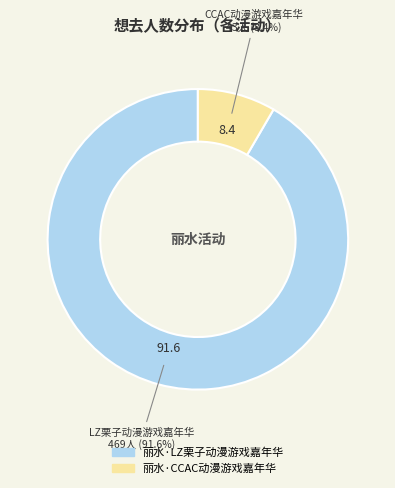

What percentage is the 丽水·LZ栗子动漫游戏嘉年华 slice, to the nearest percent?

92%